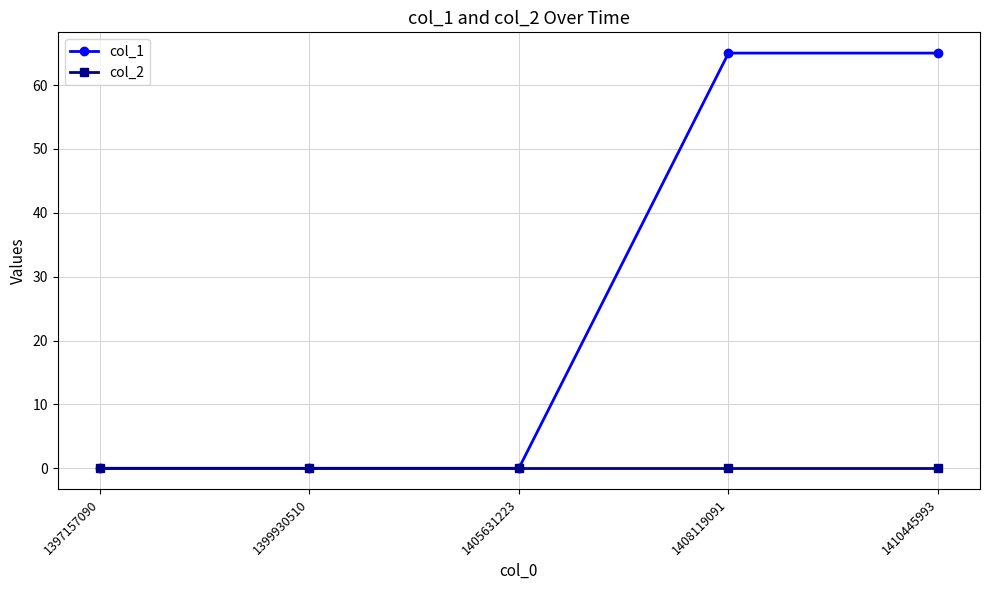

What is the average value of the col_1 series?

26